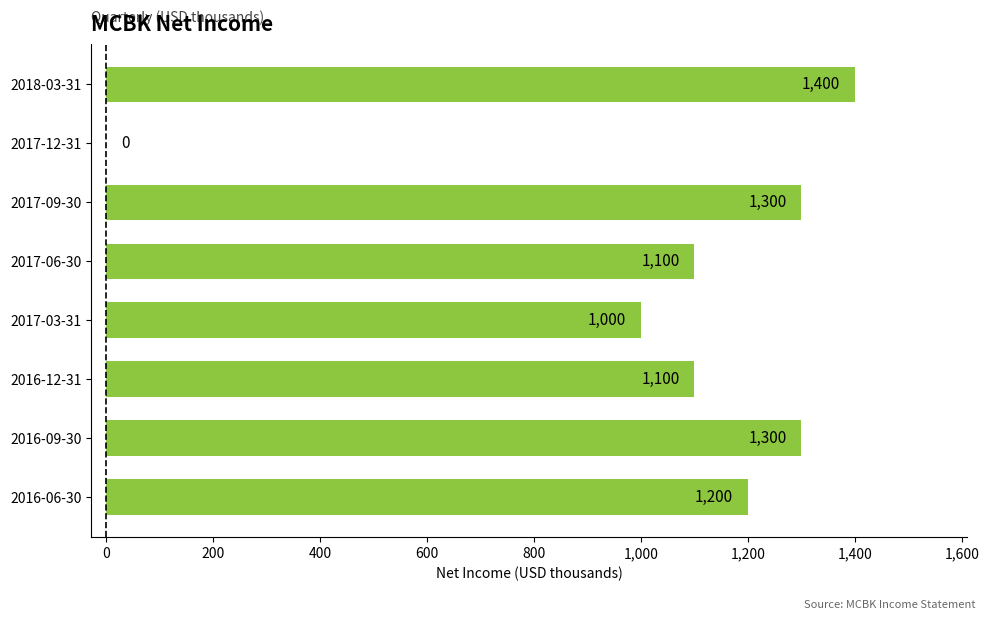

What is the sum of the values at 2018-03-31 and 2016-06-30?

2600